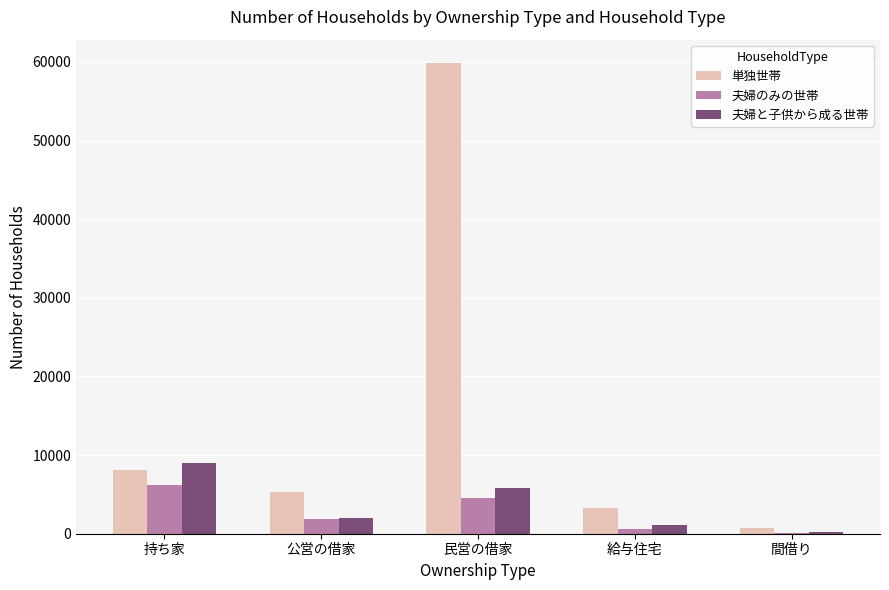

What is the sum of all 単独世帯 values?

77343